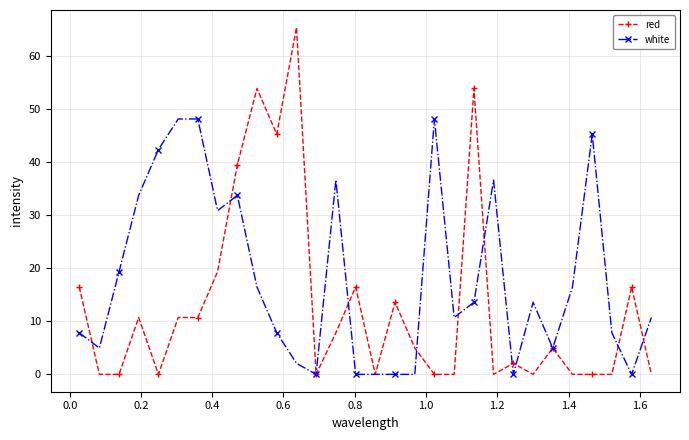

What is the average value of the white series?

18.0